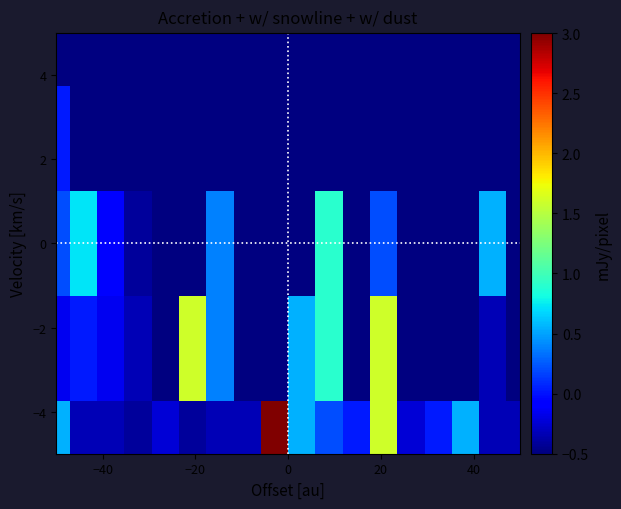

What is the maximum value shown in the chart?

3.0